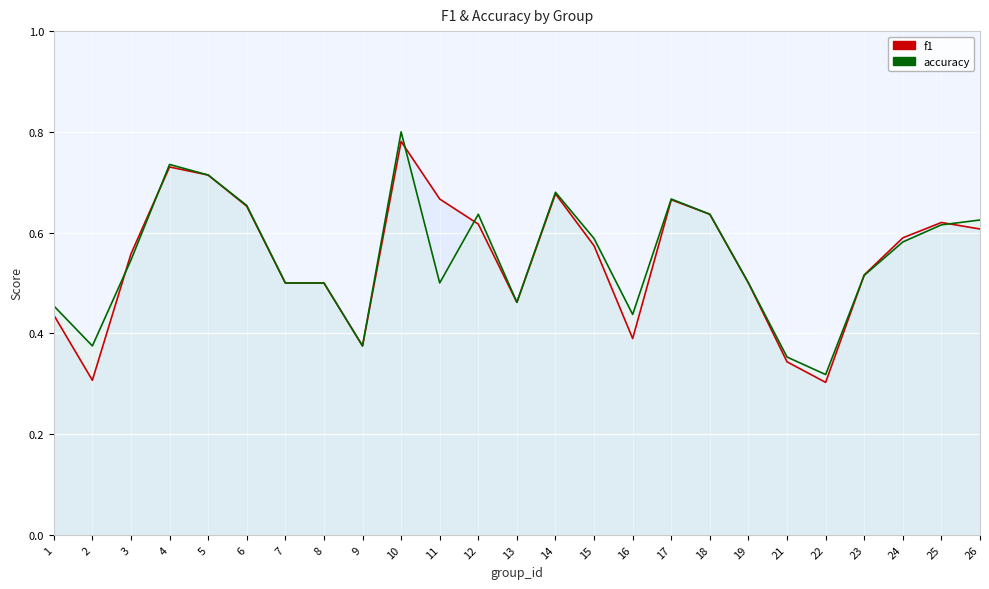

Between 1 and 6, which series saw the biggest shift?

f1